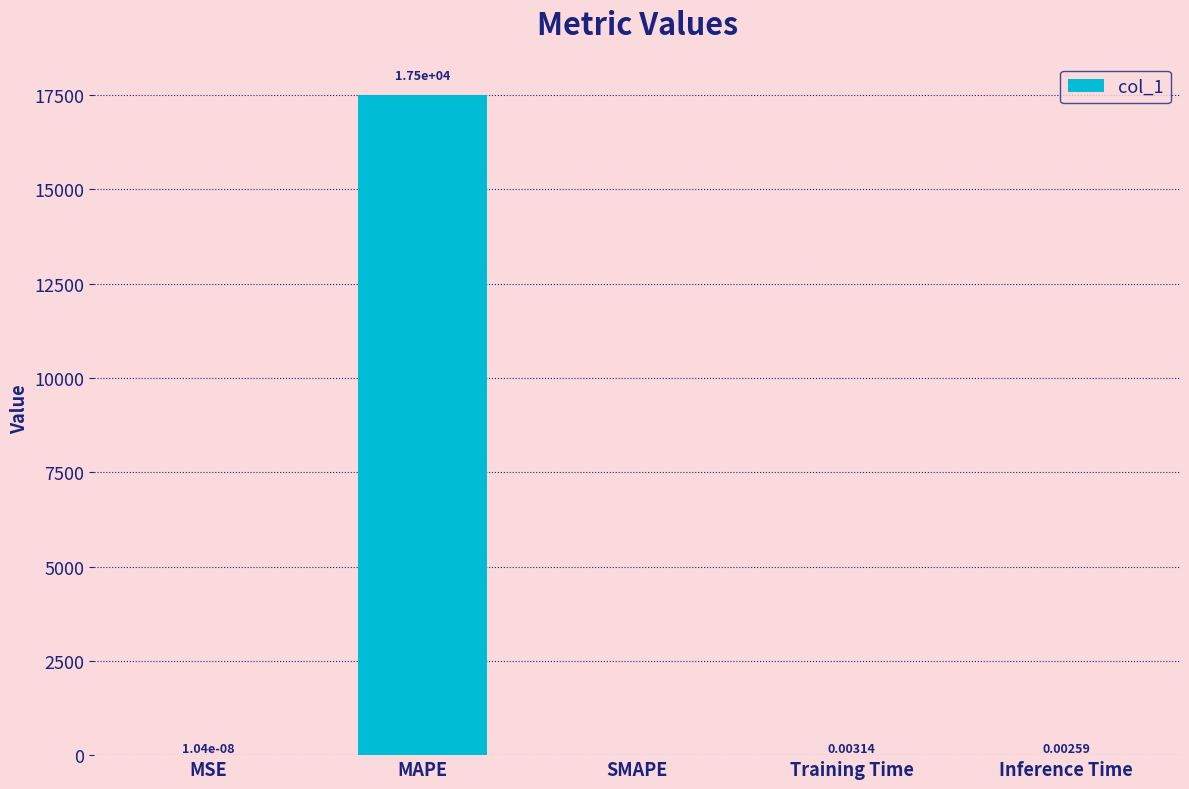

Which has a higher value, Training Time or Inference Time?

Training Time